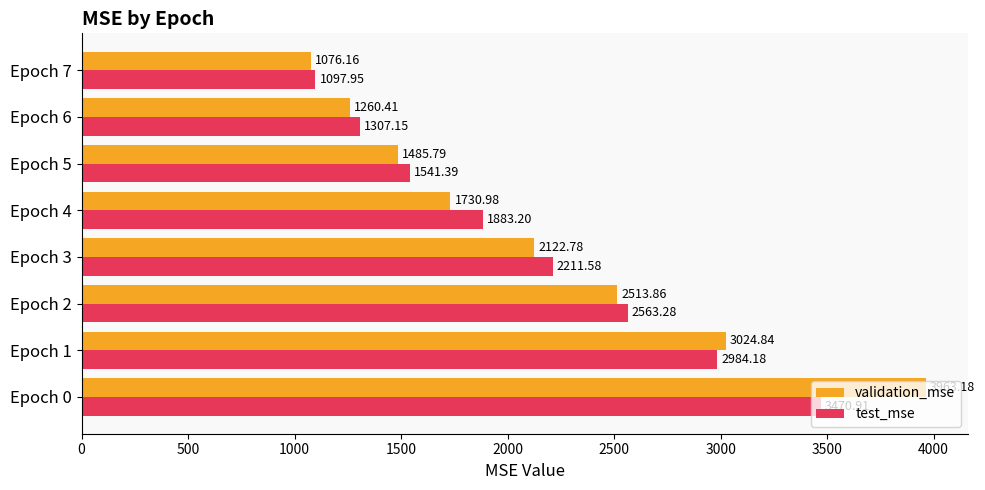

What is the average value of the validation_mse series?

2147.2